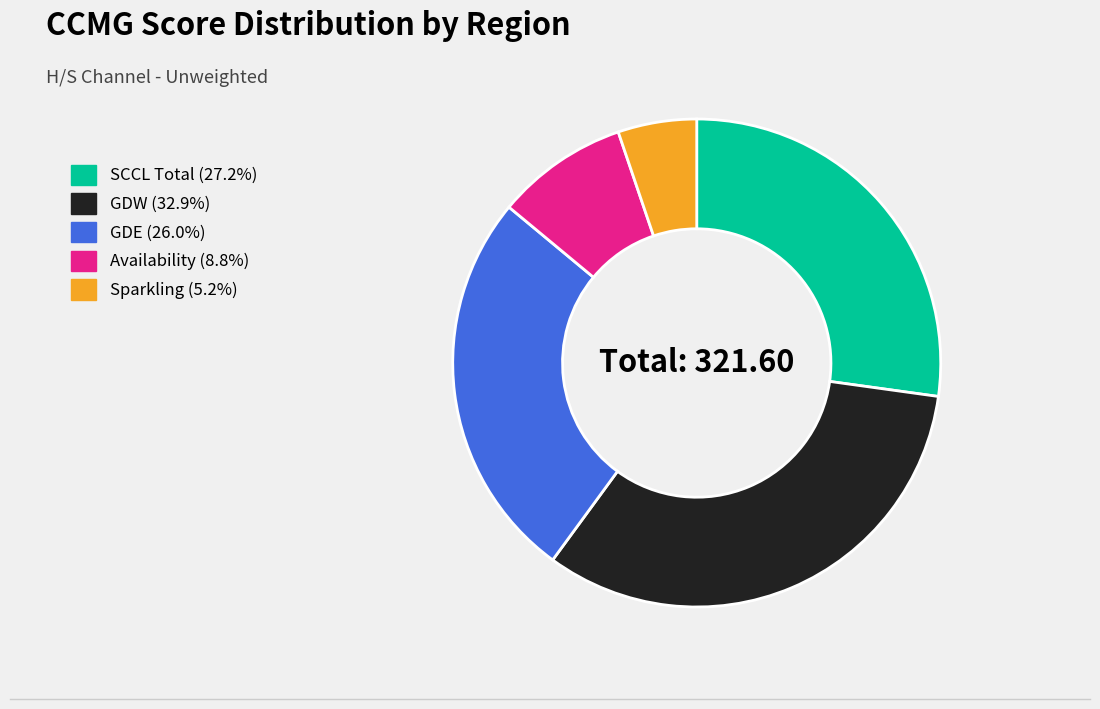

Does any single category account for the majority?

No